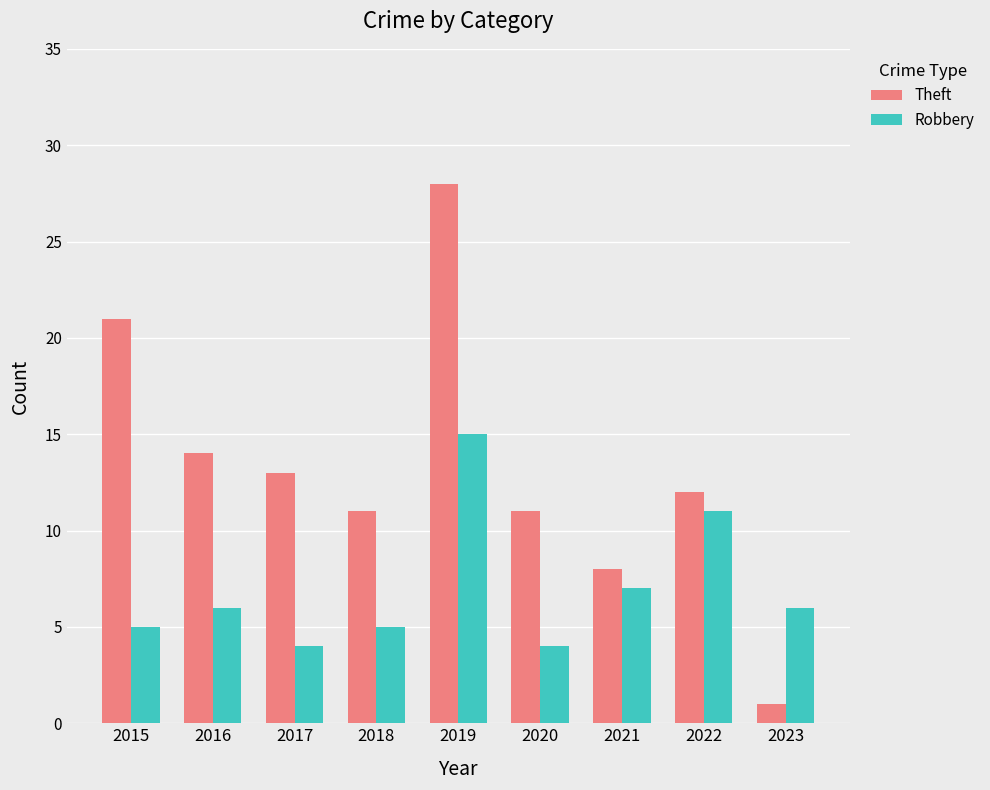

What value does the Theft series have at 2019?

28